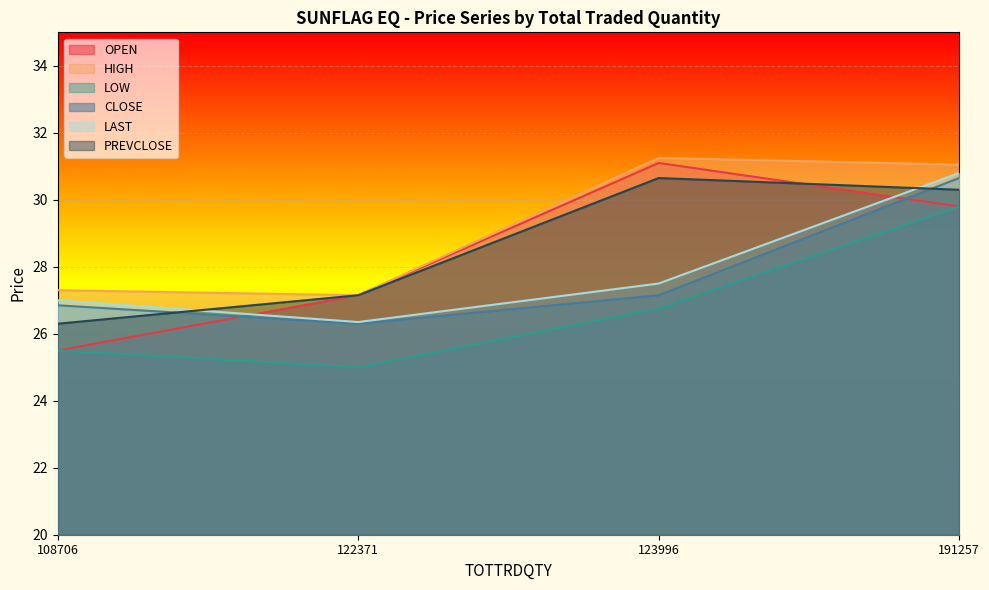

What is the difference between the LAST values at 191257 and 108706?

3.8